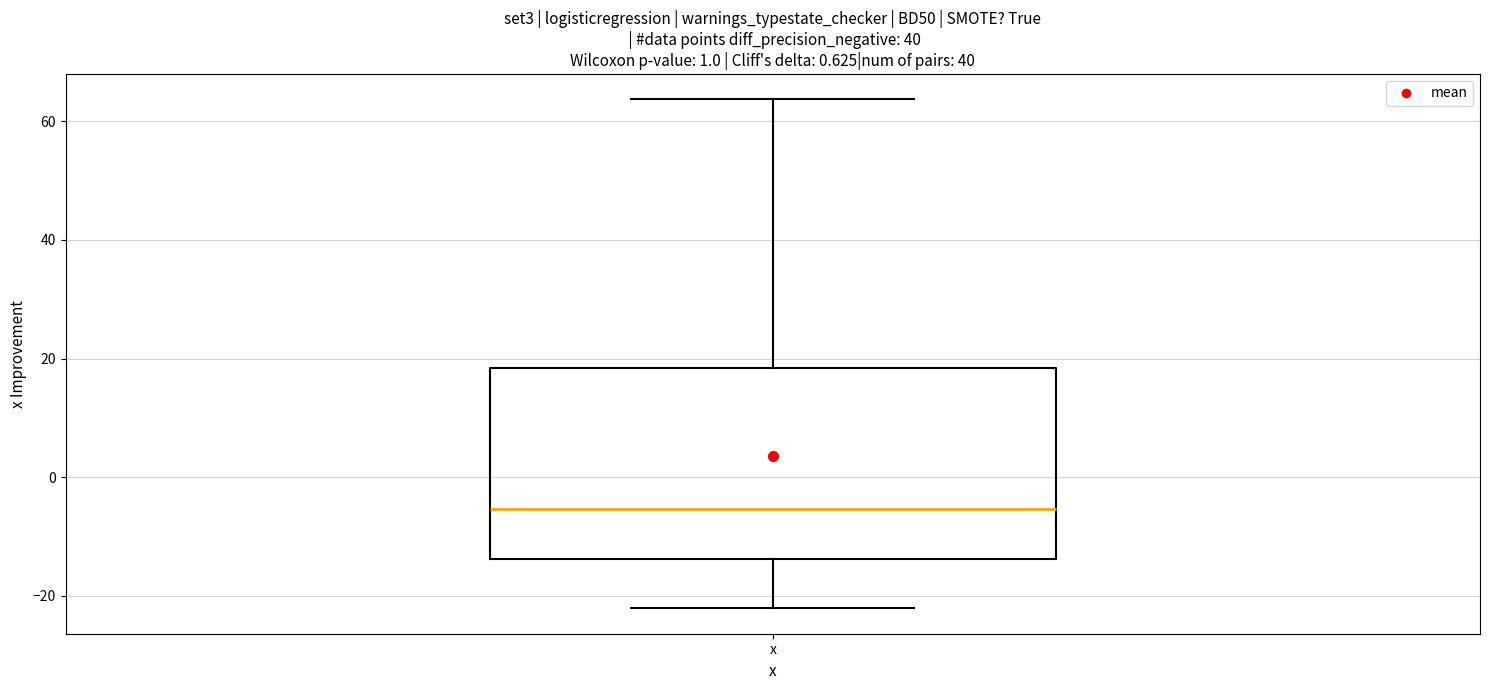

Transcribe this box plot: give where the median line is, the range the box spans, and where the two whiskers end, as read against the y-axis. The values are not printed on the chart, so give them approximately, as read against the axis.

median -6, box -14 to 18, whiskers -22 to 64